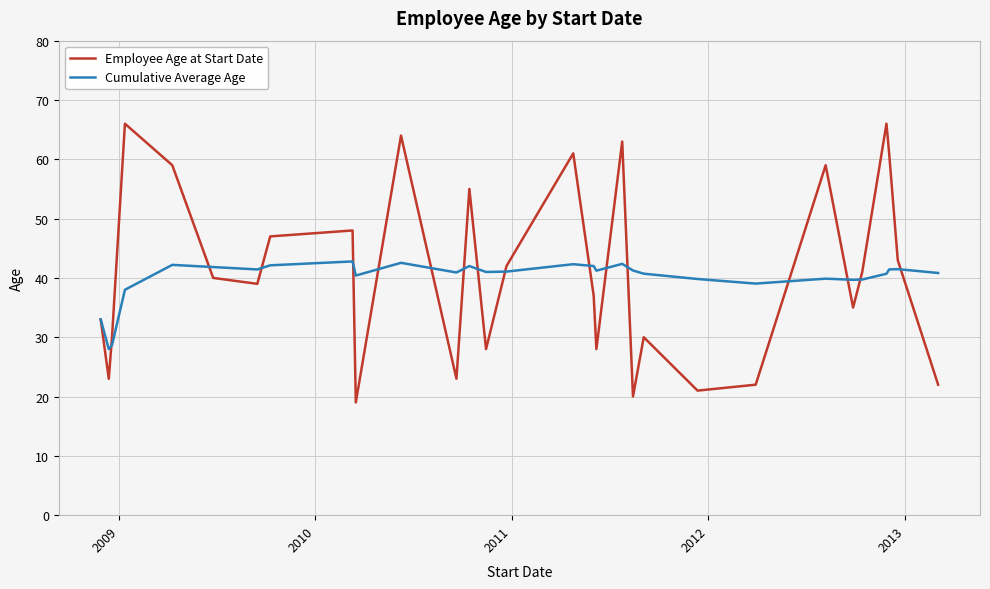

What is the minimum value shown in the chart?

19.0